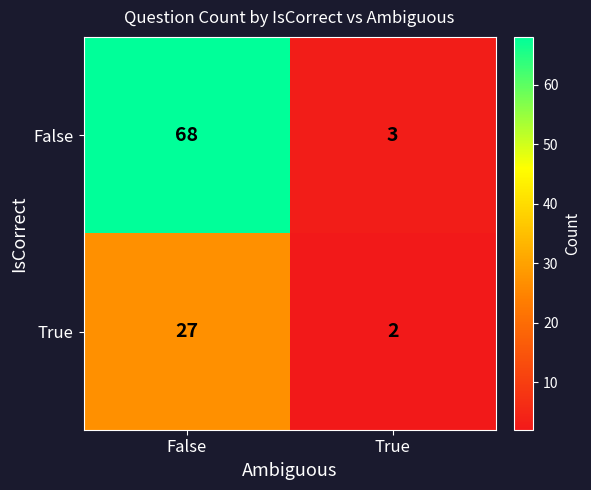

What is the total value across all series at False?

95